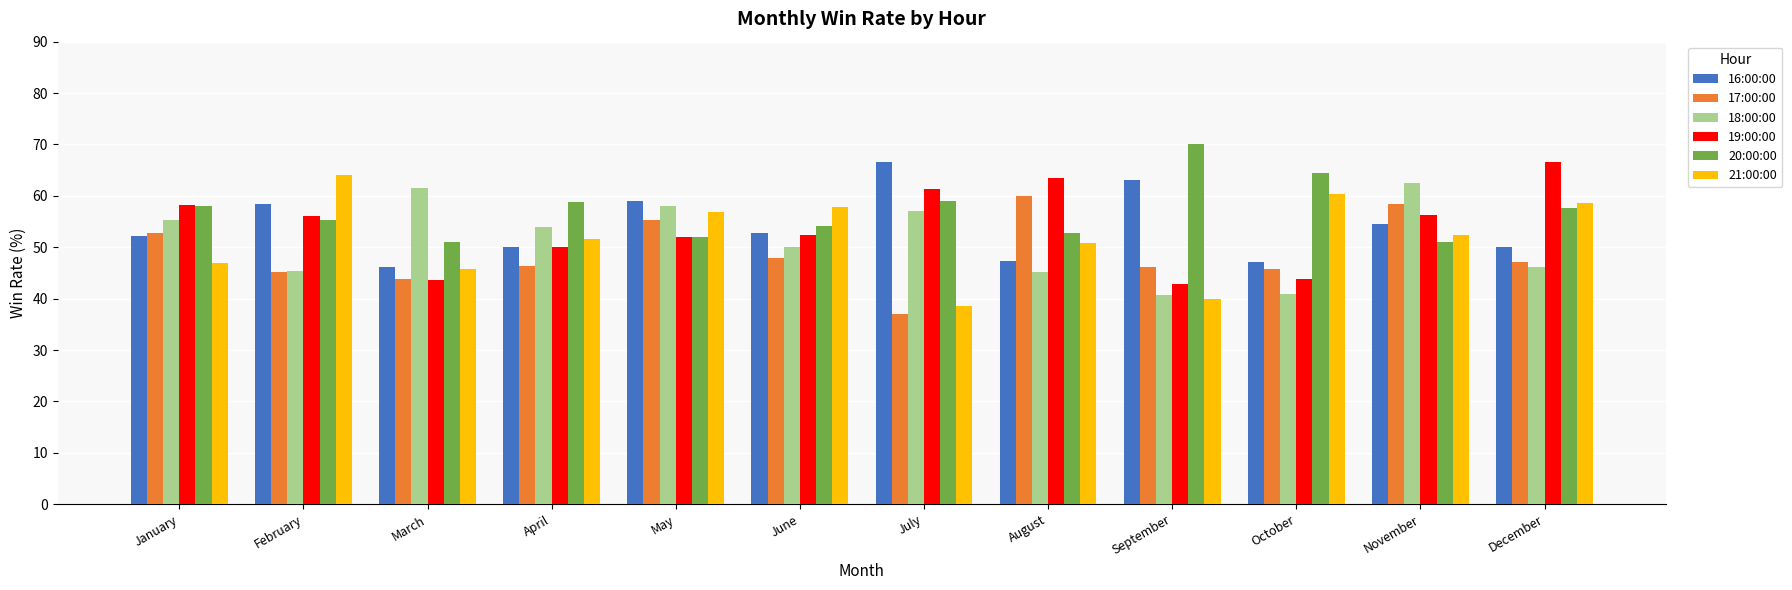

What is the sum of all 19:00:00 values?

646.9